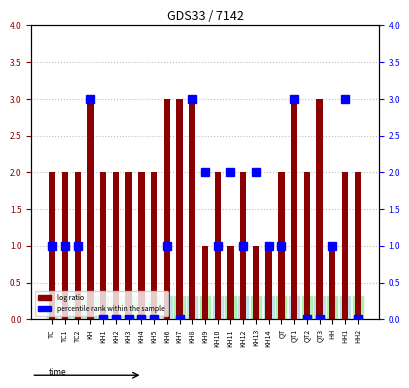

Reading left to right, extract all data points from this chart.

log ratio: 2	2	2	3	2	2	2	2	2	3	3	3	1	2	1	2	1	1	2	3	2	3	1	2	2
percentile rank within the sample: 1	1	1	3	0	0	0	0	0	1	0	3	2	1	2	1	2	1	1	3	0	0	1	3	0